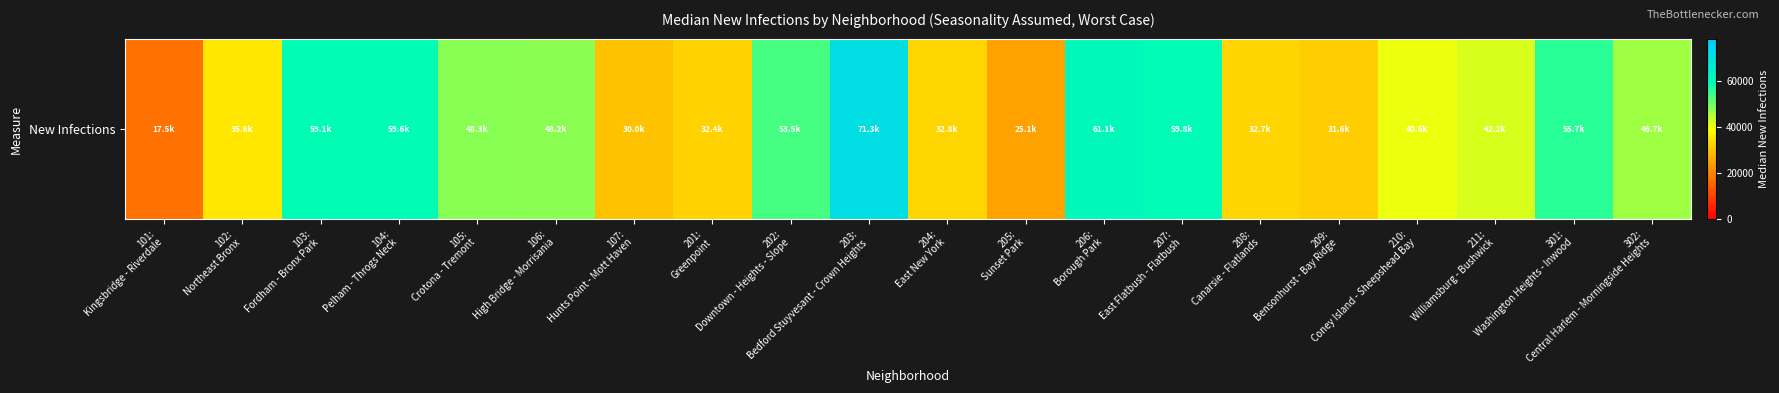

Reading left to right, extract all data points from this chart.

17506.0	35634.6	59145.4	59624.9	48275.4	48187.4	30005.1	32353.2	53544.2	71307.4	32806.2	25050.8	61050.2	59782.8	32736.8	31643.0	40623.3	42218.9	55744.7	46679.3